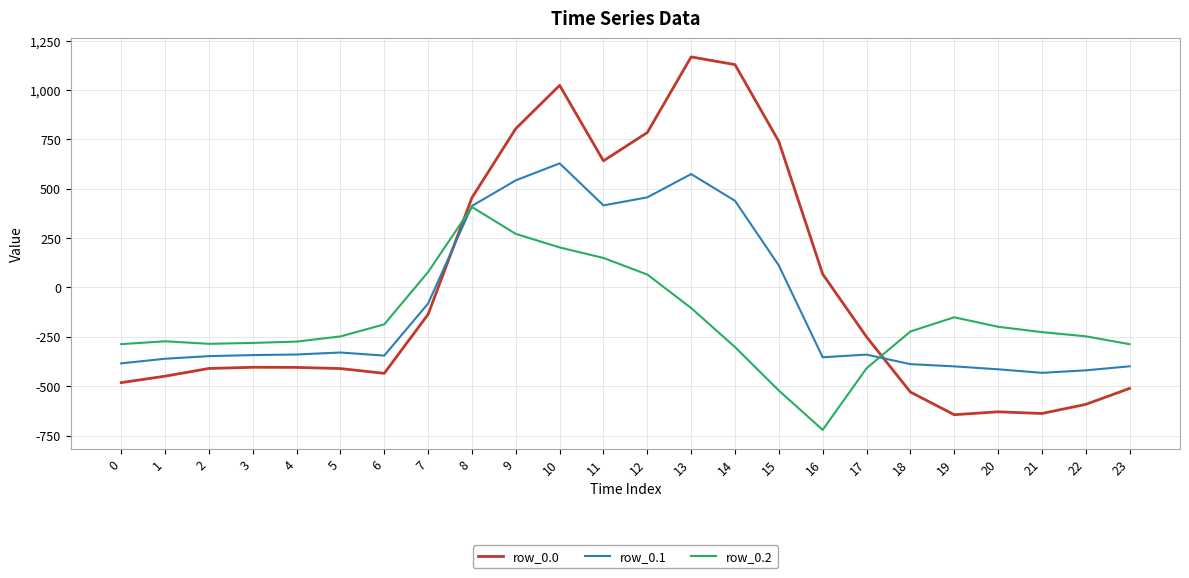

Is it true that row_0.1 equals -419.9 at 22?

True